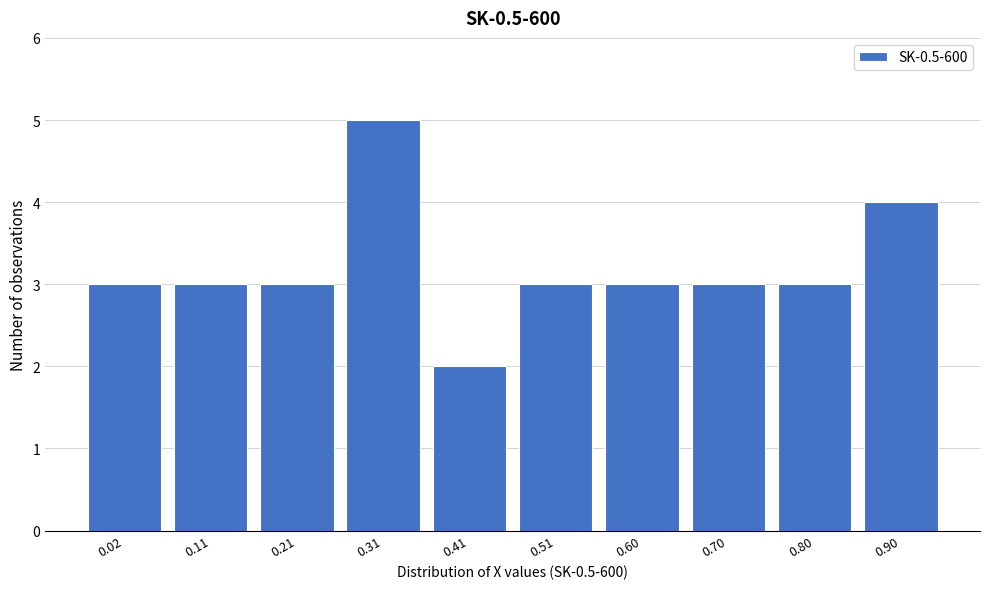

Reading right to left, what are all the values shown in this chart?

4	3	3	3	3	2	5	3	3	3